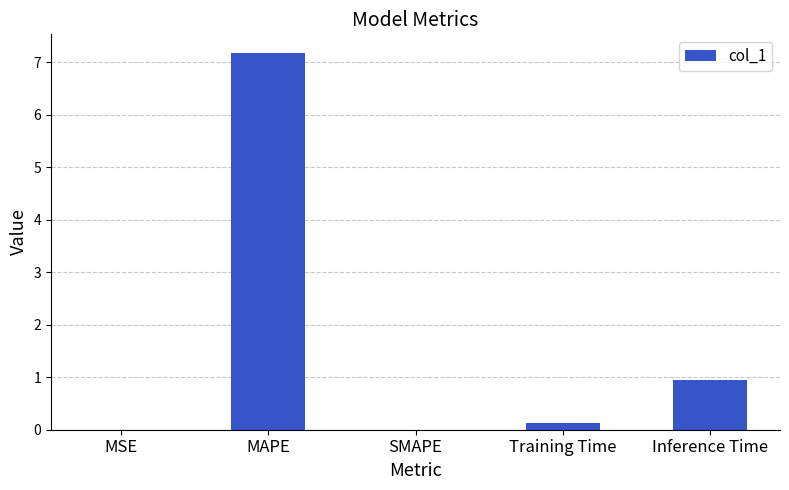

The chart shows a value of 9.6 at MAPE. True or false?

False